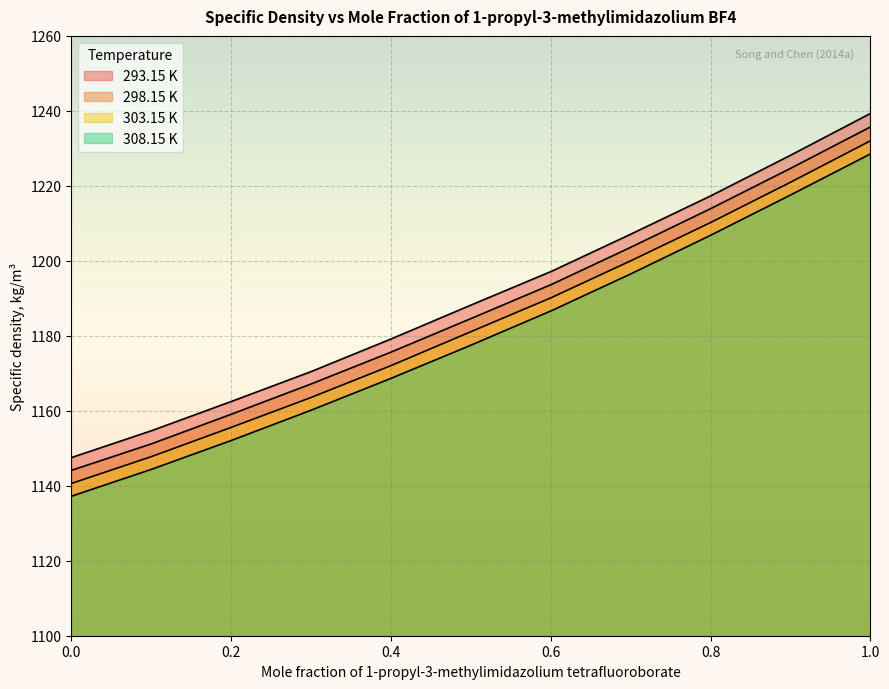

Count the number of categories in the chart.

11